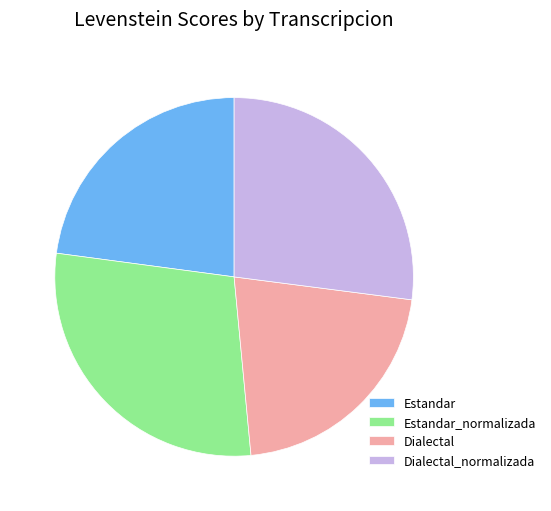

Do Dialectal and Dialectal_normalizada together represent more than half of the pie?

No